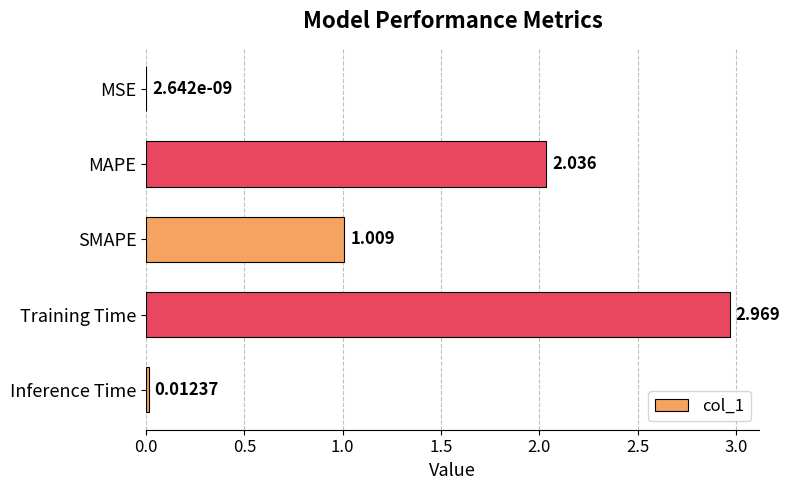

At which label is the value closest to 1?

SMAPE